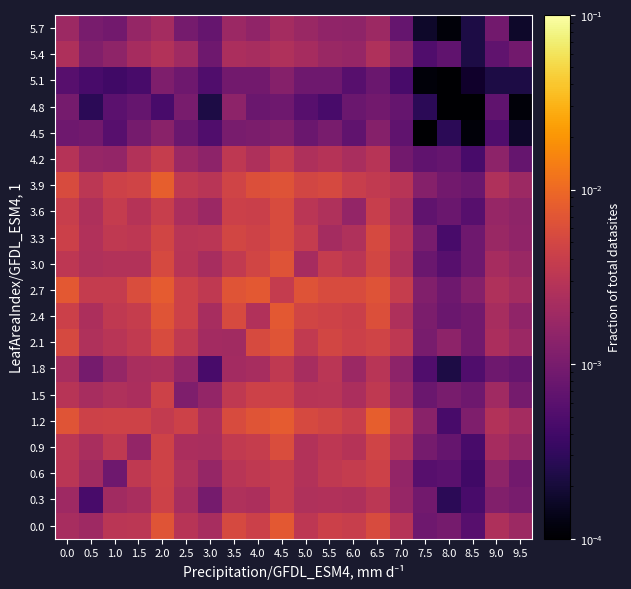

How many 4.2 values are between 0 and 1?

20